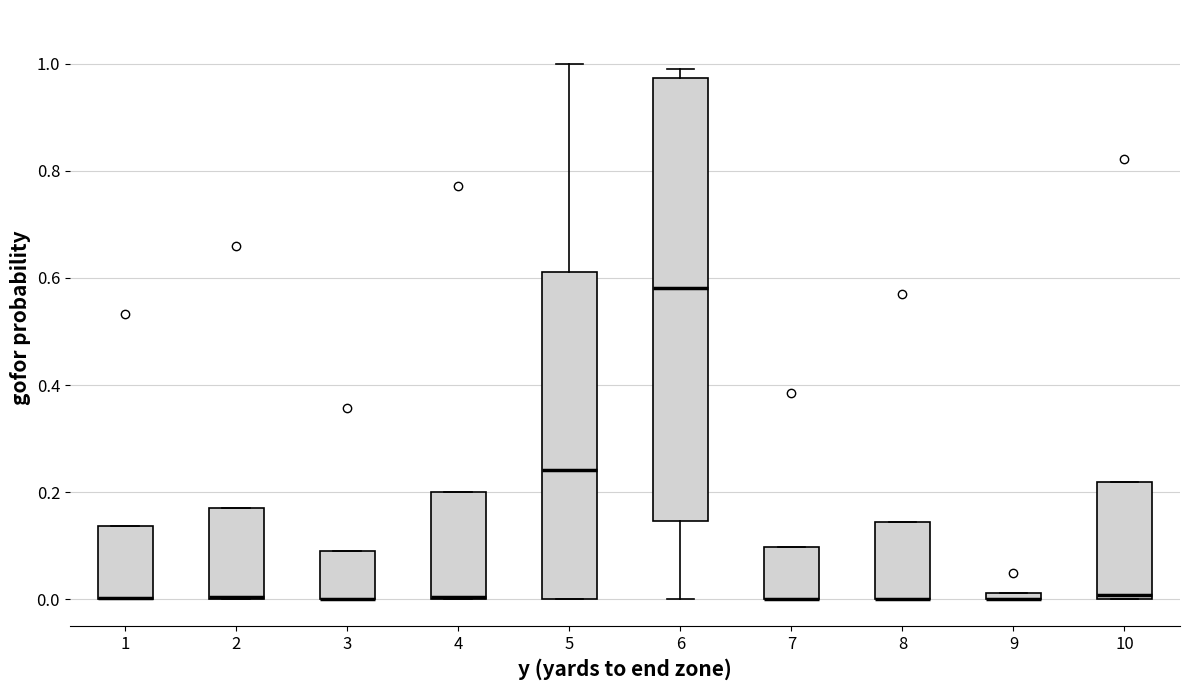

Which box is the tallest, from its lower edge to its upper edge?

6